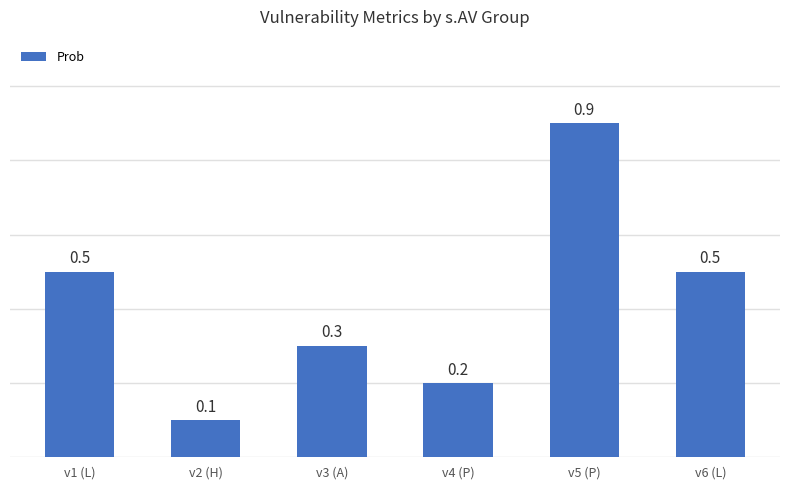

What is the label of the 5th bar from the right?

v2 (H)